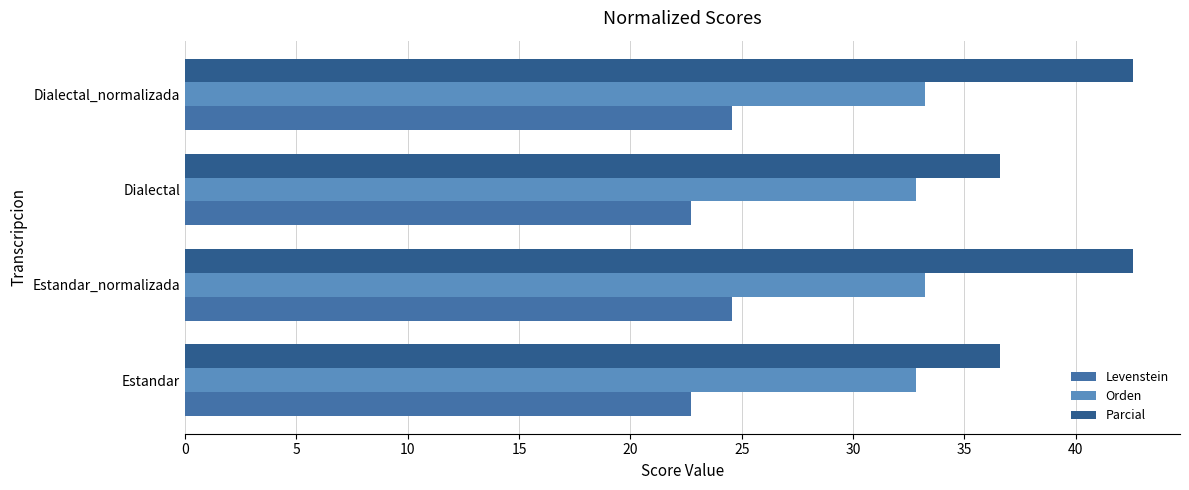

The Levenstein series shows 12.4 at Estandar_normalizada. True or false?

False